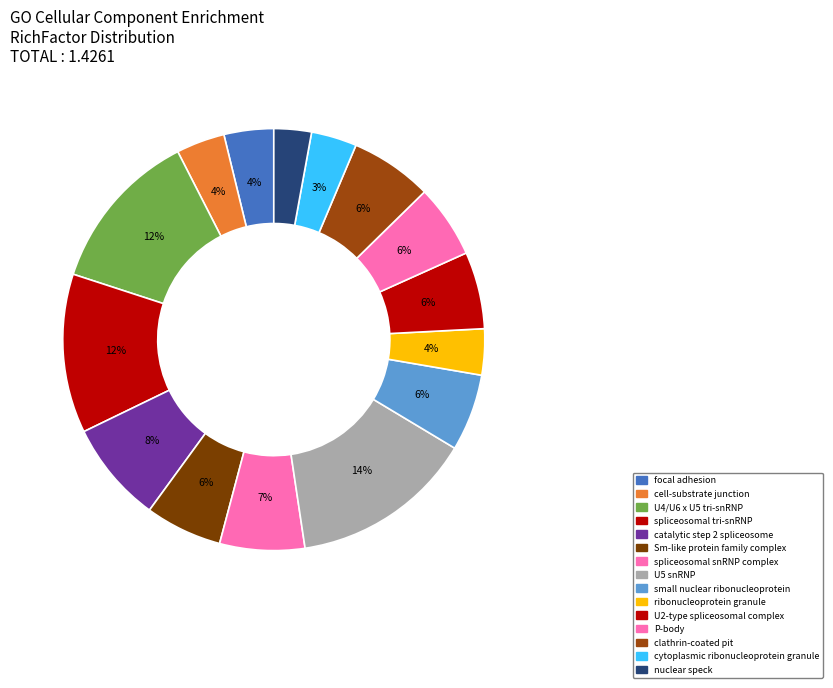

True or false: clathrin-coated pit accounts for 1% of the total.

False